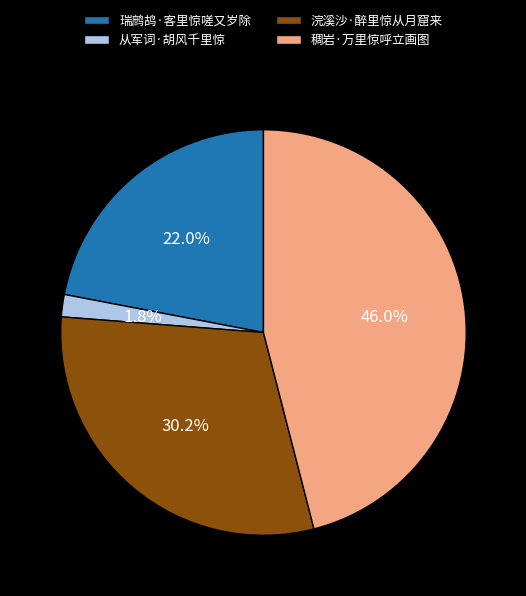

To the nearest percent, what portion does 浣溪沙·醉里惊从月窟来 represent?

30%